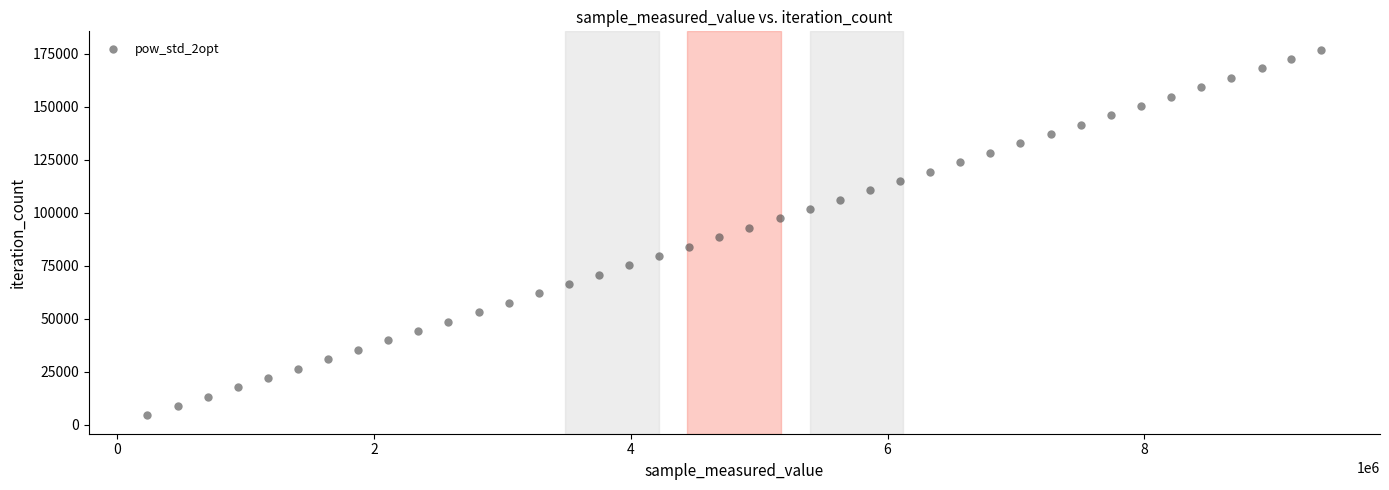

What is the range of Y values (max minus min)?

172497